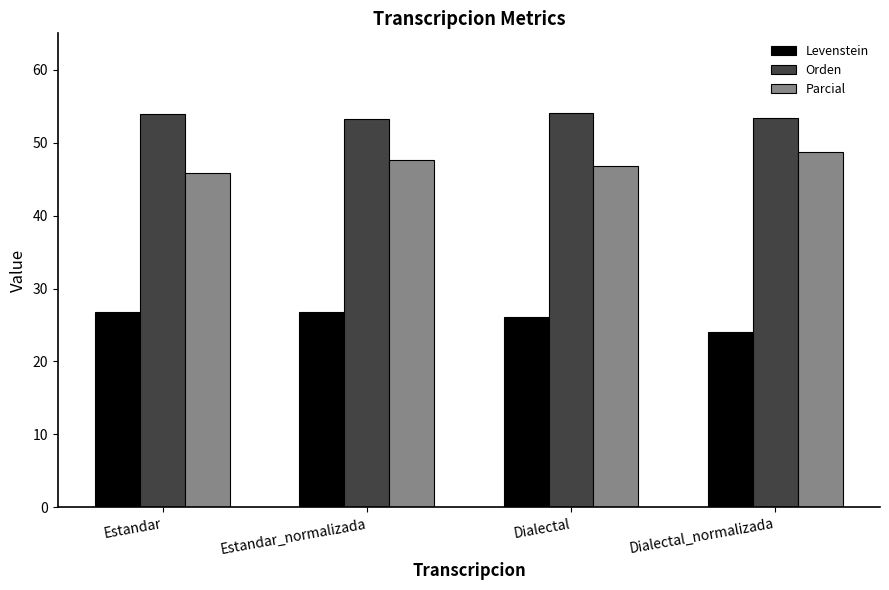

What are all the series names shown in the legend?

Levenstein, Orden, Parcial